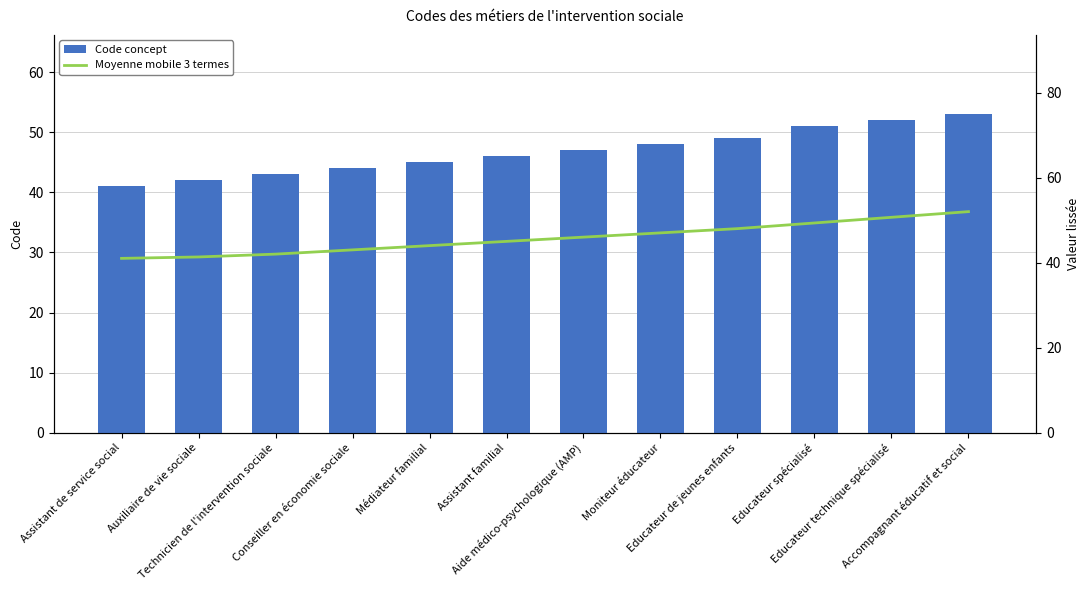

Reading right to left, list all the values displayed in this chart.

Code concept: 53.0	52.0	51.0	49.0	48.0	47.0	46.0	45.0	44.0	43.0	42.0	41.0
Moyenne mobile 3 termes: 52.0	50.7	49.3	48.0	47.0	46.0	45.0	44.0	43.0	42.0	41.3	41.0